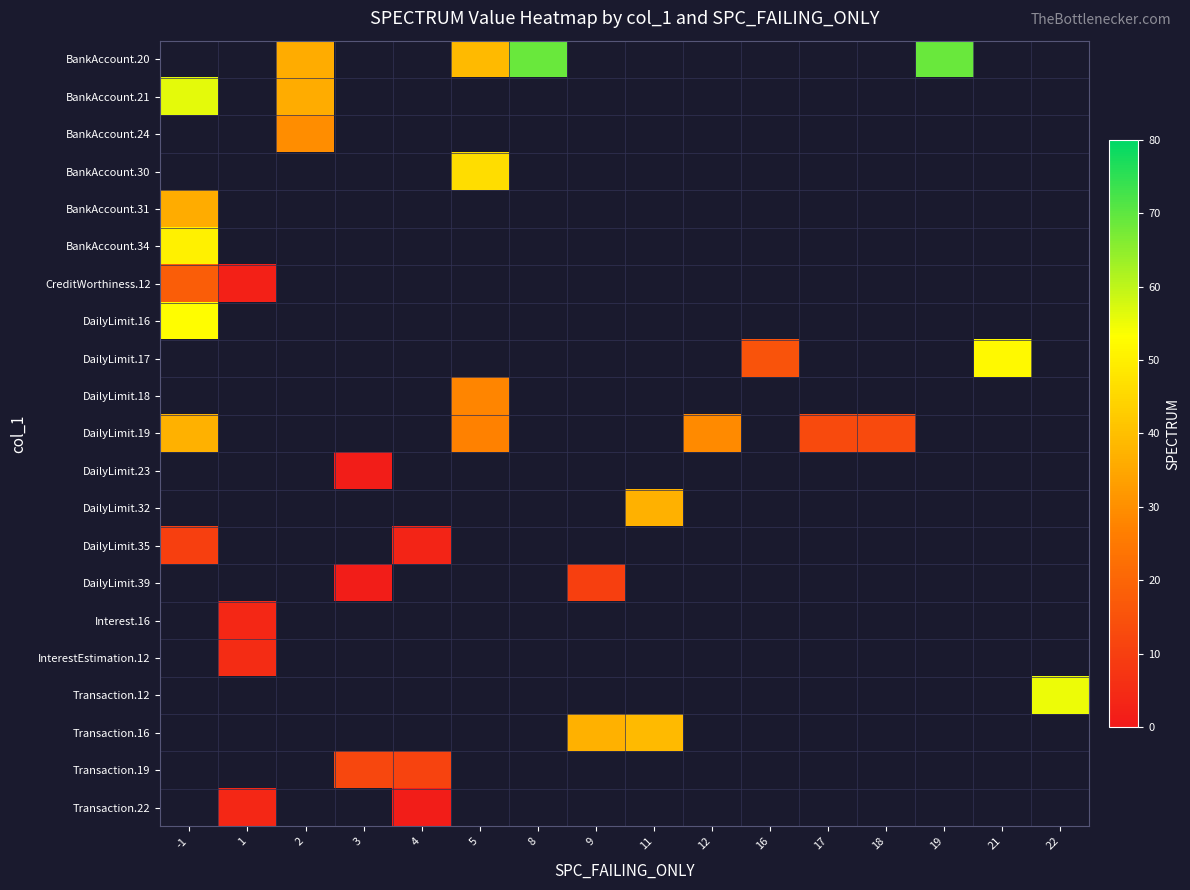

The value of row_19 at 4 is 18.2. True or false?

False